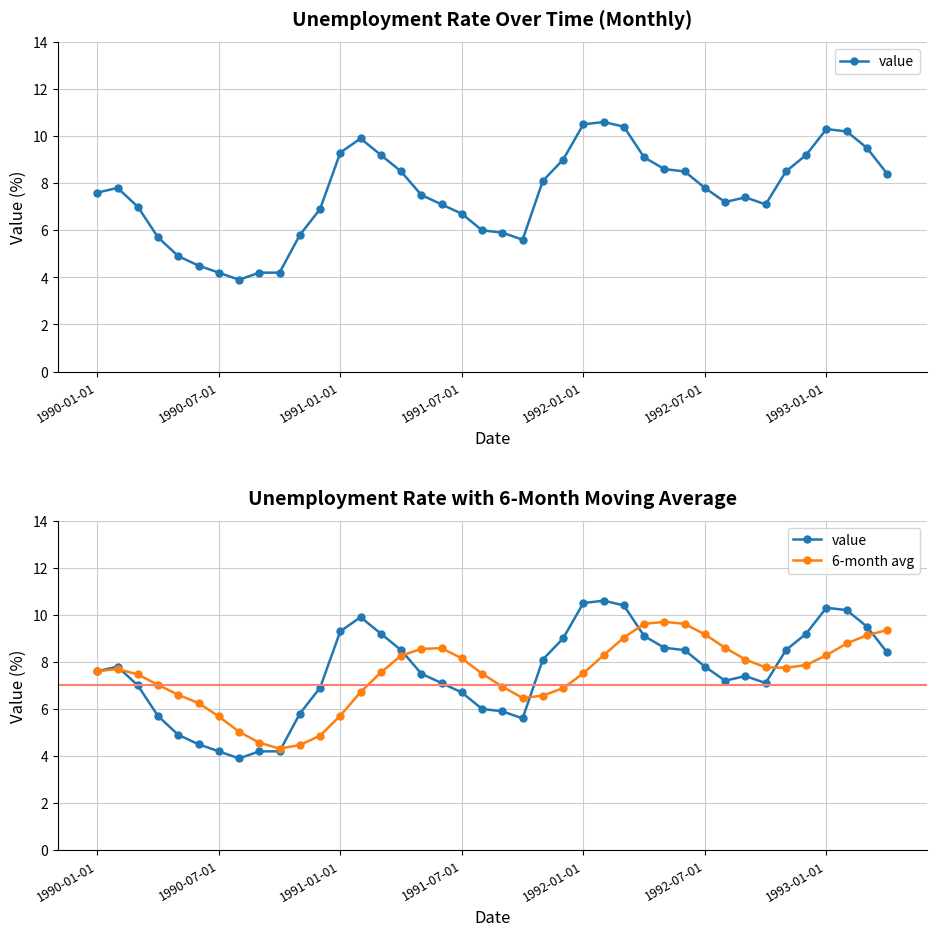

Read the value value at 25.

10.6